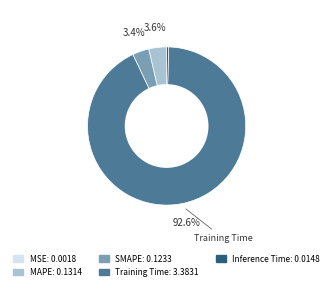

Is there any slice that represents more than half of the pie?

Yes